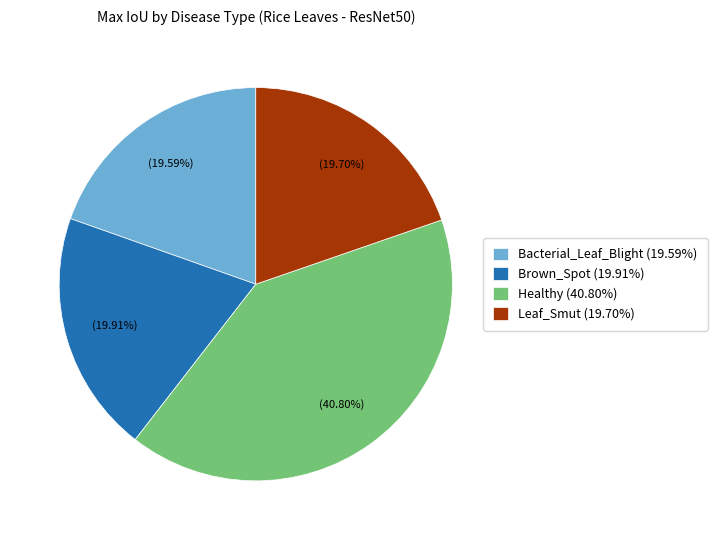

The Brown_Spot slice represents 20% of the pie. True or false?

True